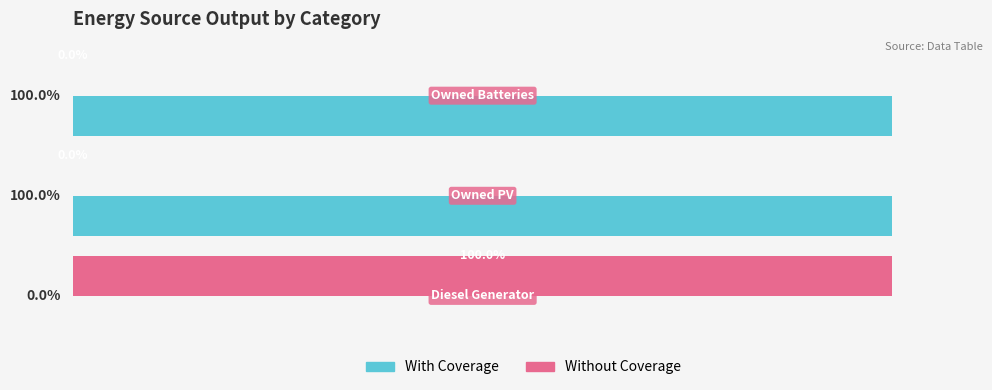

Which series has the largest total across all categories?

With Coverage